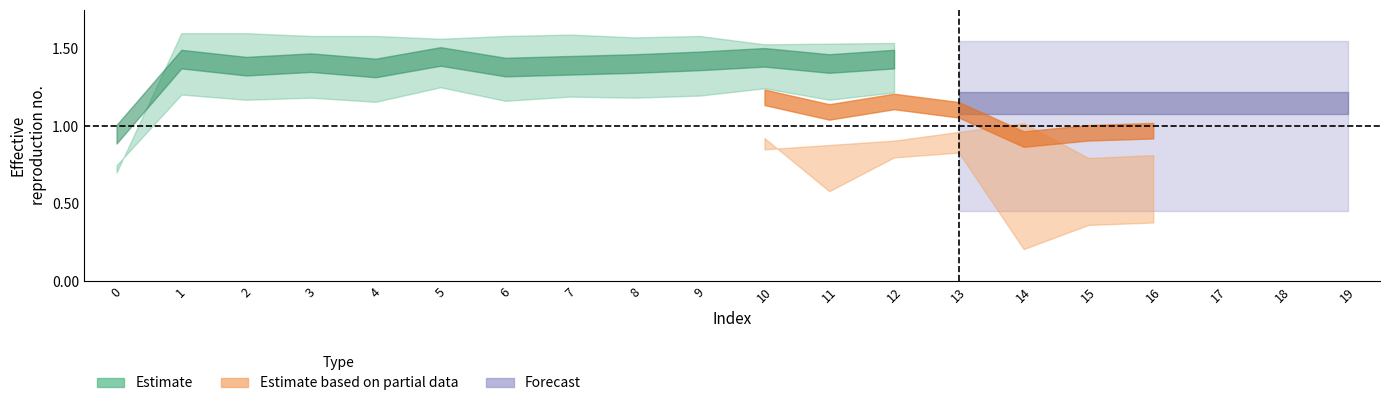

Is the value of col_0 at 18 greater than the value of col_1 at 17?

No